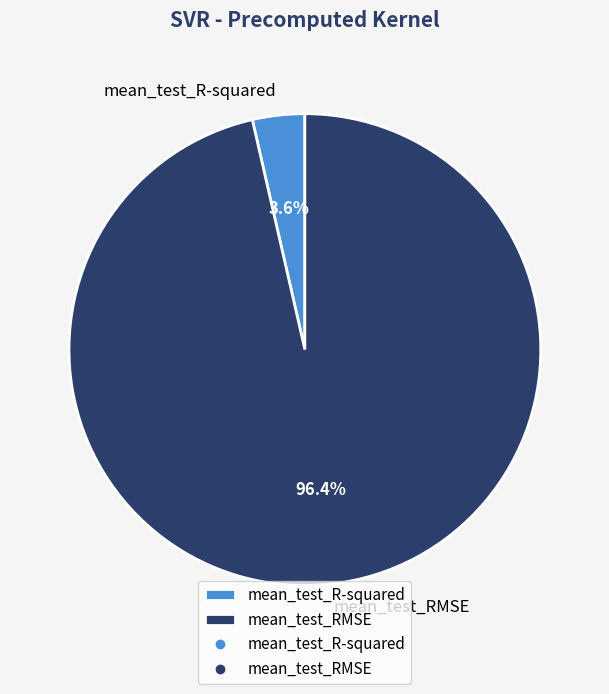

How many slices are in this pie chart?

2